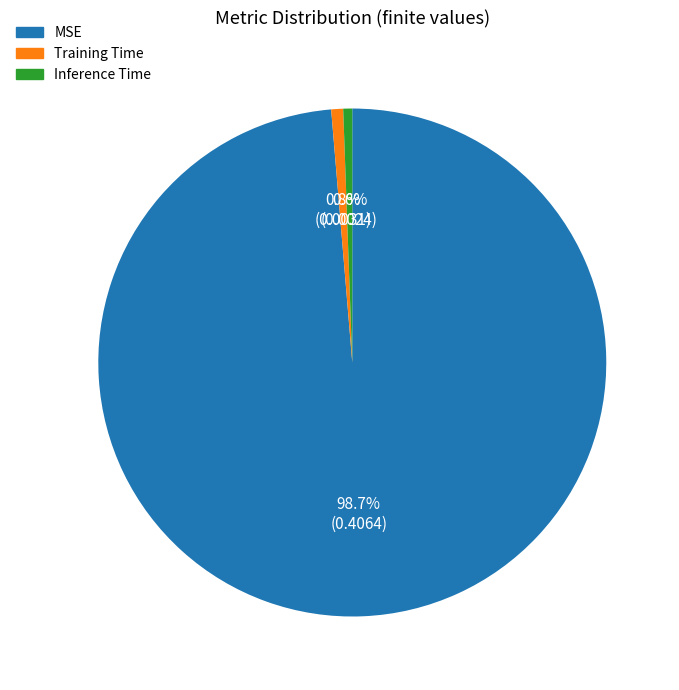

Do MSE and Training Time together represent more than half of the pie?

Yes